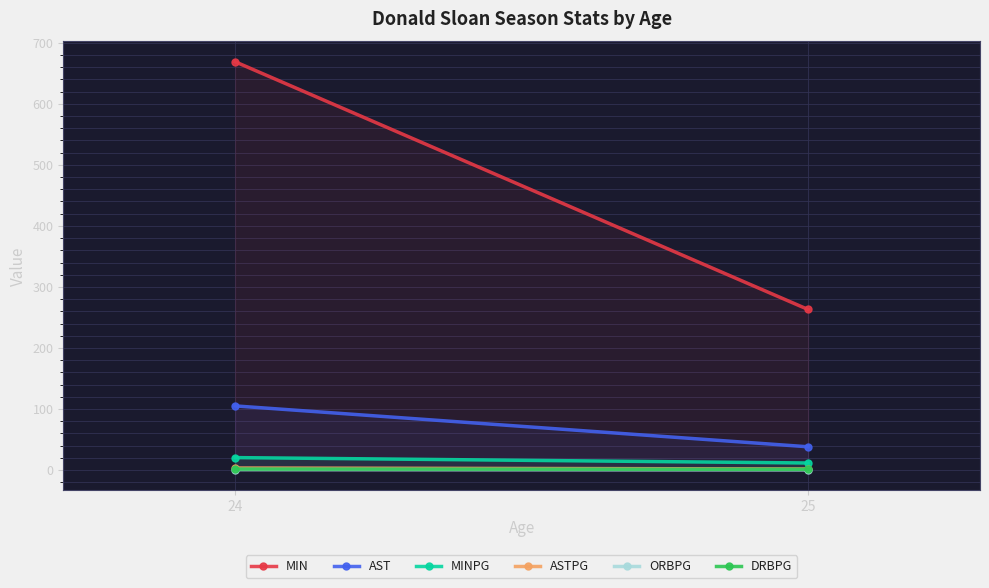

What is the difference between the MIN values at 24 and 25?

406.0